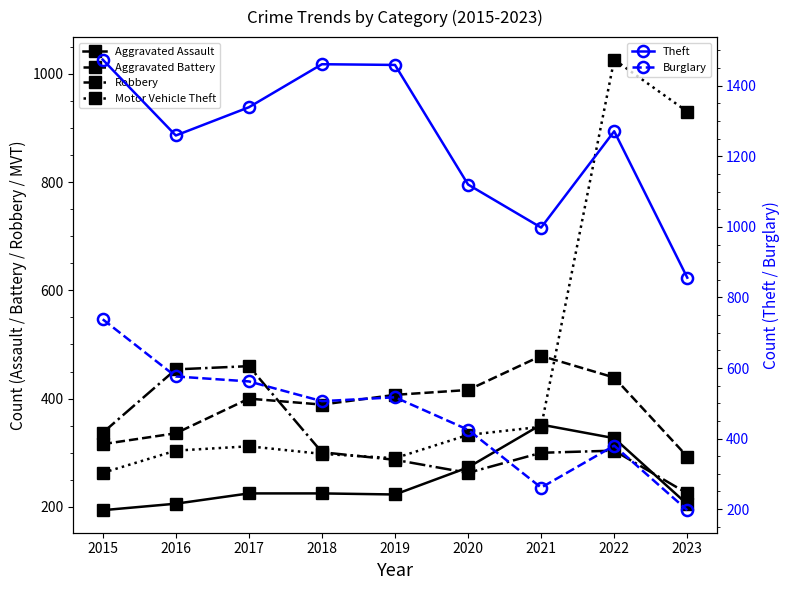

Where does the Aggravated Assault series first go above 225?

2020